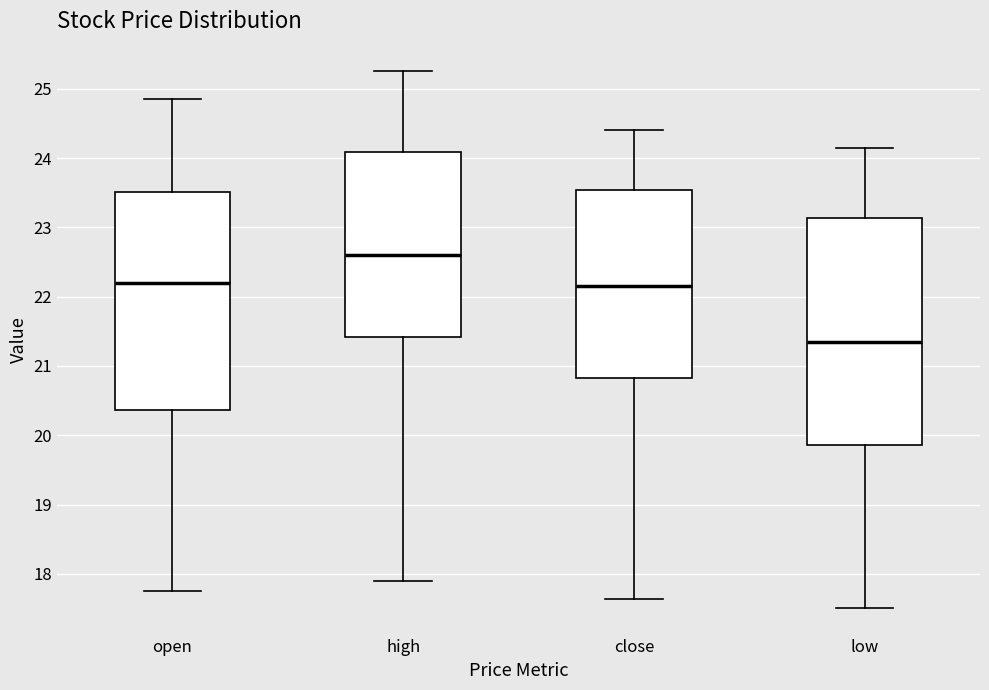

Reading left to right, transcribe this box plot: for each box, give where its median line is, the range the box spans, and where its two whiskers end, as read against the y-axis. The values are not printed on the chart, so give them approximately, as read against the axis.

open: median 22.2, box 20.4 to 23.5, whiskers 17.8 to 24.9
high: median 22.6, box 21.4 to 24.1, whiskers 17.9 to 25.3
close: median 22.2, box 20.8 to 23.5, whiskers 17.6 to 24.4
low: median 21.3, box 19.9 to 23.1, whiskers 17.5 to 24.1